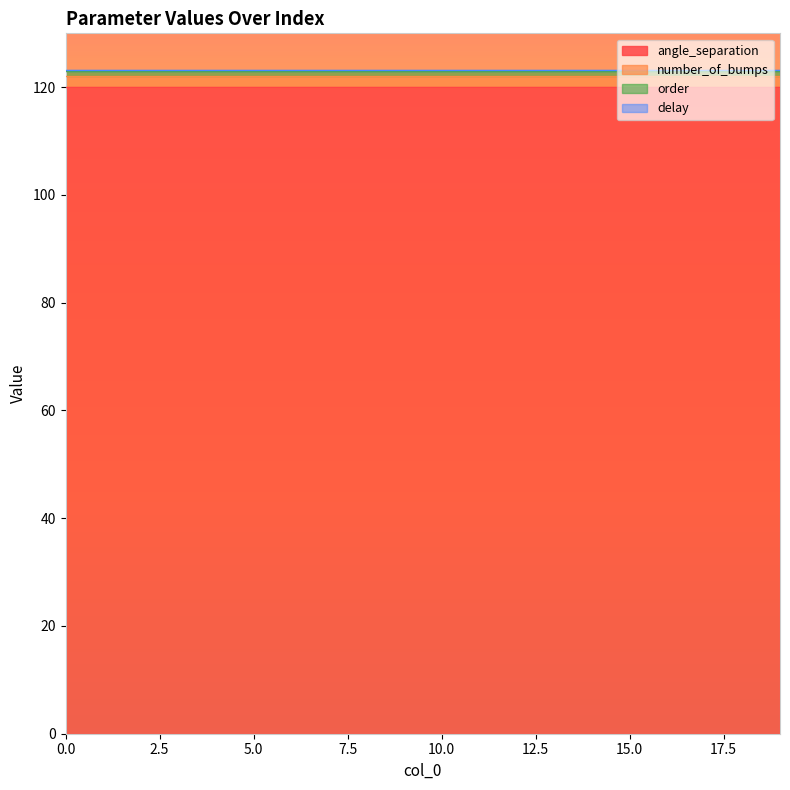

Reading right to left, what are all the values shown in this chart?

angle_separation: 120.0	120.0	120.0	120.0	120.0	120.0	120.0	120.0	120.0	120.0	120.0	120.0	120.0	120.0	120.0	120.0	120.0	120.0	120.0	120.0
number_of_bumps: 2.0	2.0	2.0	2.0	2.0	2.0	2.0	2.0	2.0	2.0	2.0	2.0	2.0	2.0	2.0	2.0	2.0	2.0	2.0	2.0
order: 1.0	1.0	1.0	1.0	1.0	1.0	1.0	1.0	1.0	1.0	1.0	1.0	1.0	1.0	1.0	1.0	1.0	1.0	1.0	1.0
delay: 0.2	0.2	0.2	0.2	0.2	0.2	0.2	0.2	0.2	0.2	0.2	0.2	0.2	0.2	0.2	0.2	0.2	0.2	0.2	0.2